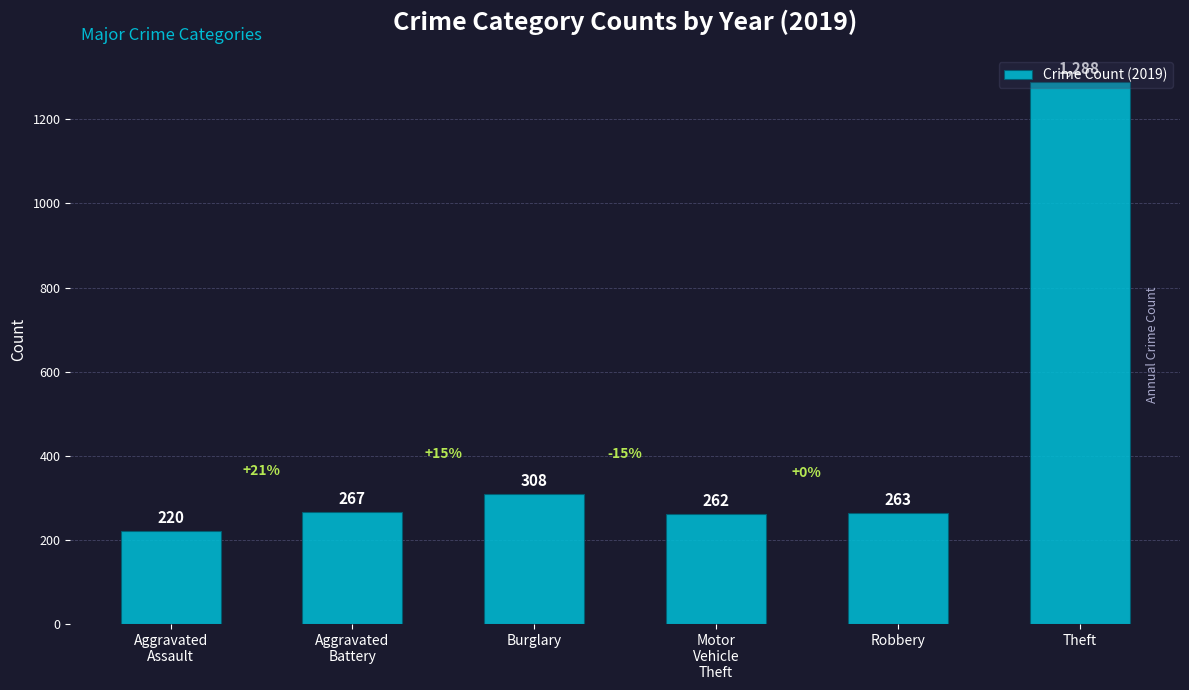

What position from the left is Robbery?

5